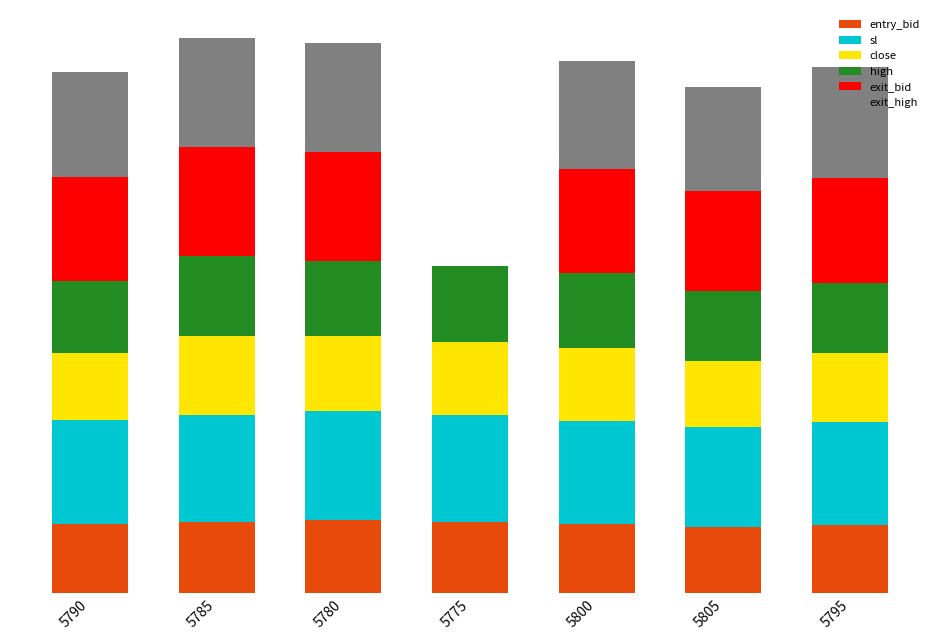

True or false: exit_high has a value of 47.3 at 5785.

True